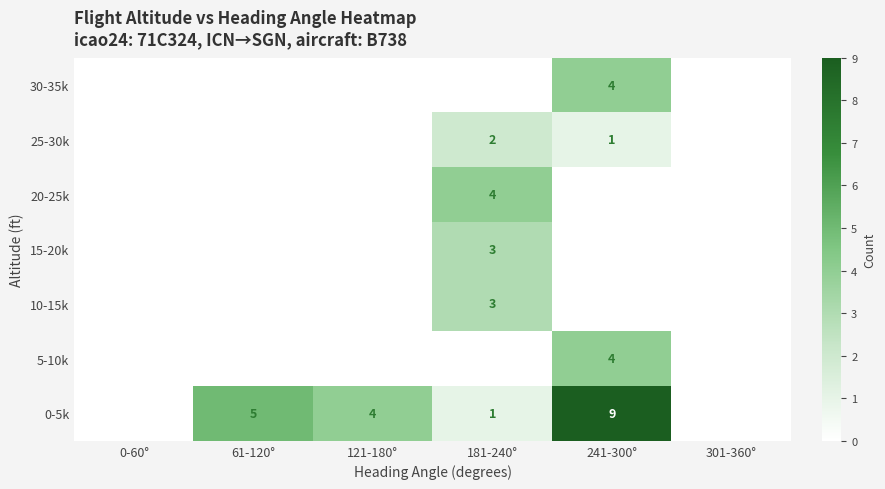

What is the difference between the 0-5k values at 61-120° and 241-300°?

4